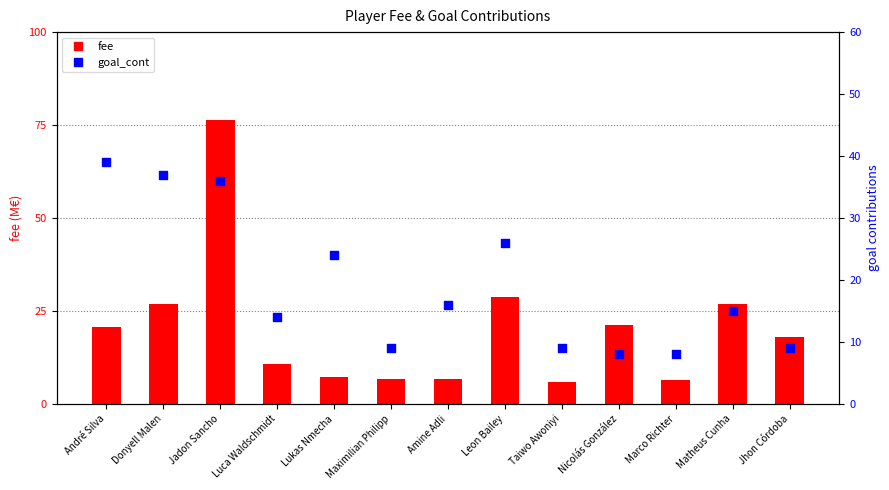

What are all the series names shown in the legend?

fee, goal_cont